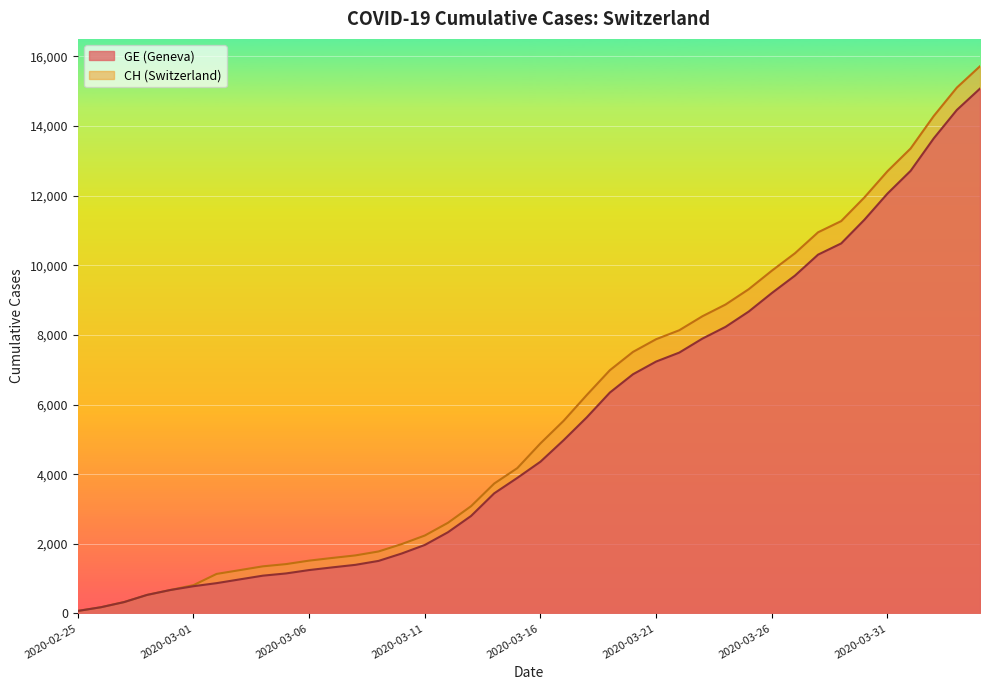

True or false: GE has a value of 7895 at 2020-03-23.

True